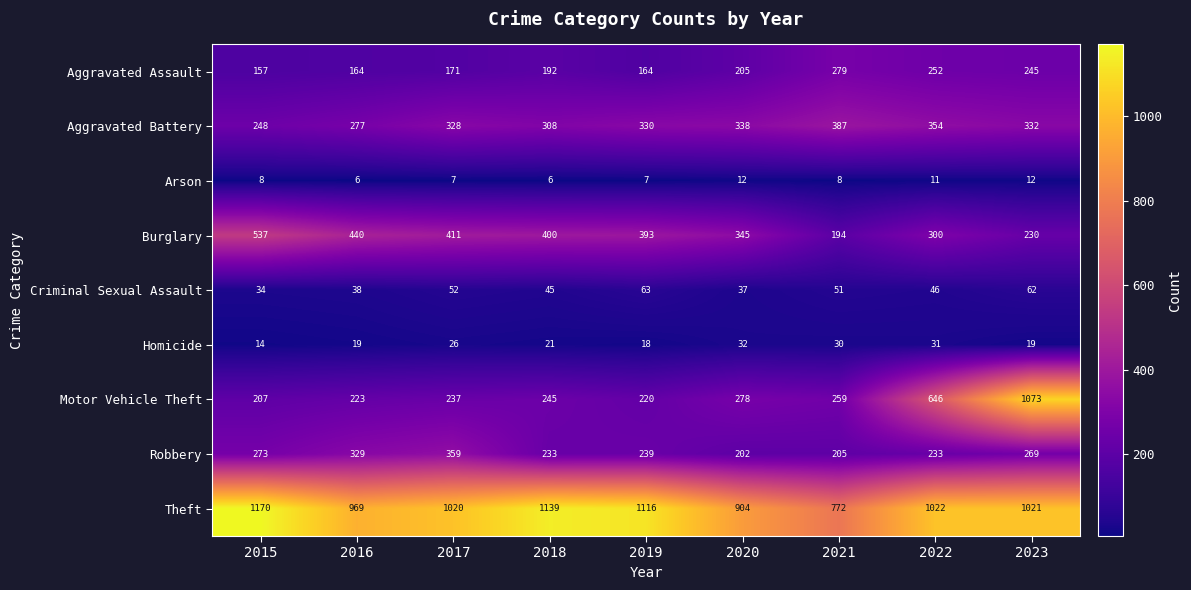

What is the highest value of the Motor Vehicle Theft series?

1073